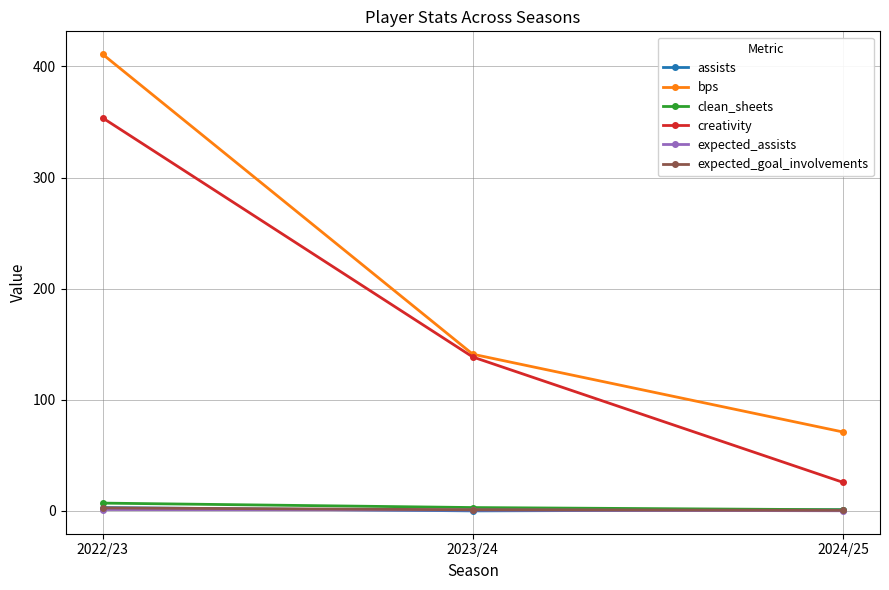

Count the number of categories in the chart.

3